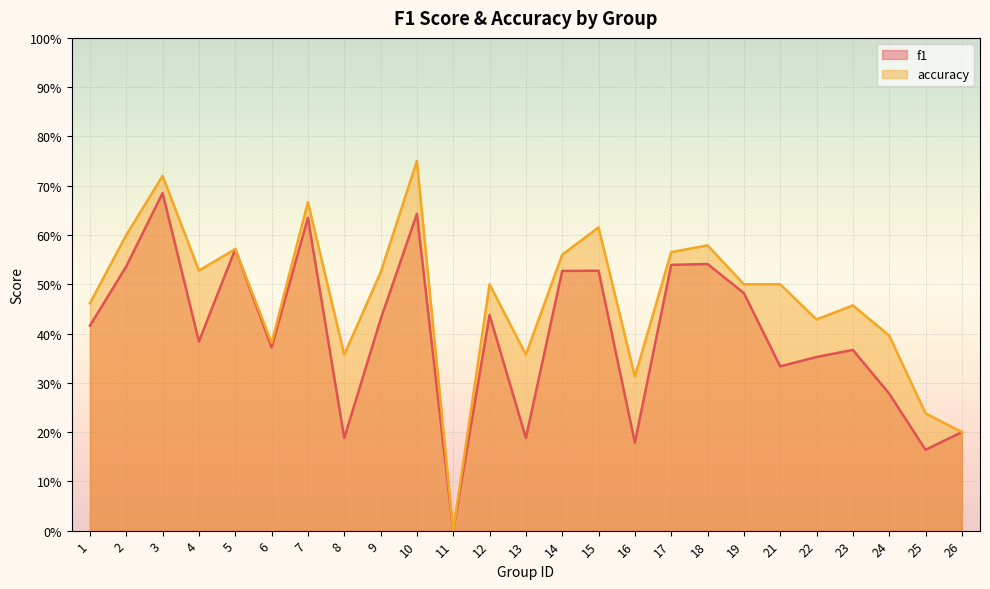

Which series has the widest spread of values?

accuracy